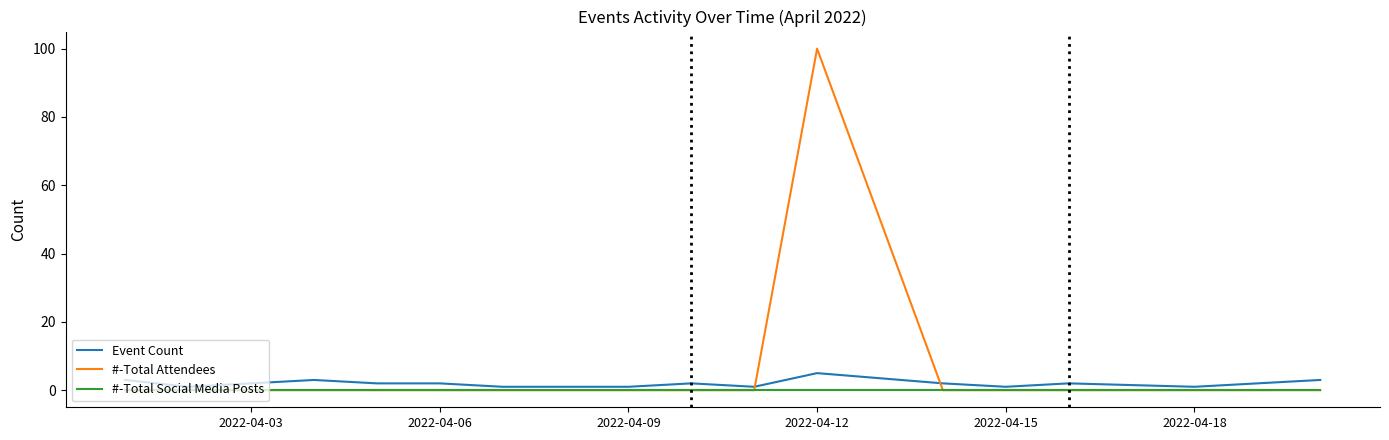

What is the greatest value displayed?

100